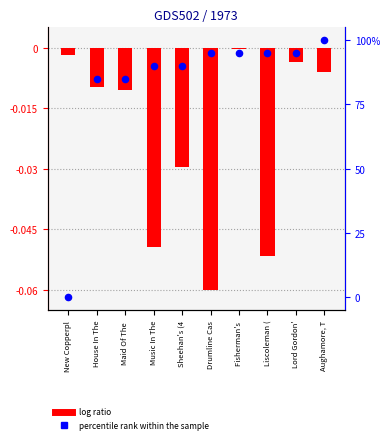

Which series has the largest Y range (max minus min)?

percentile rank within the sample